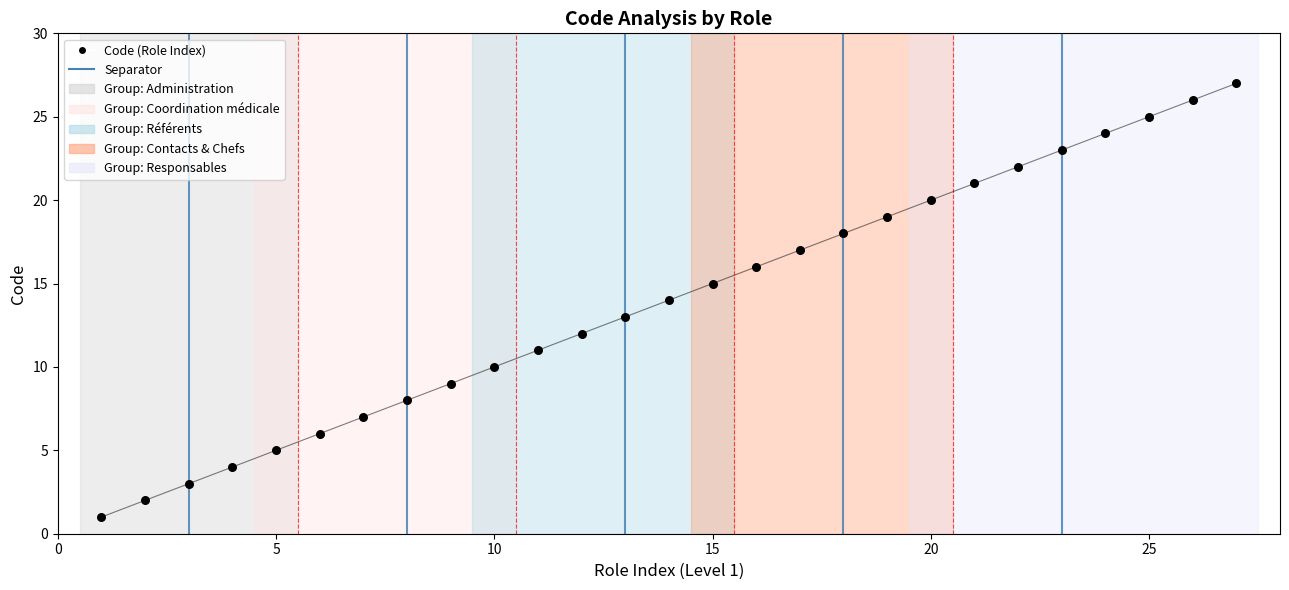

What is the change in value from 12 to 22?

+10